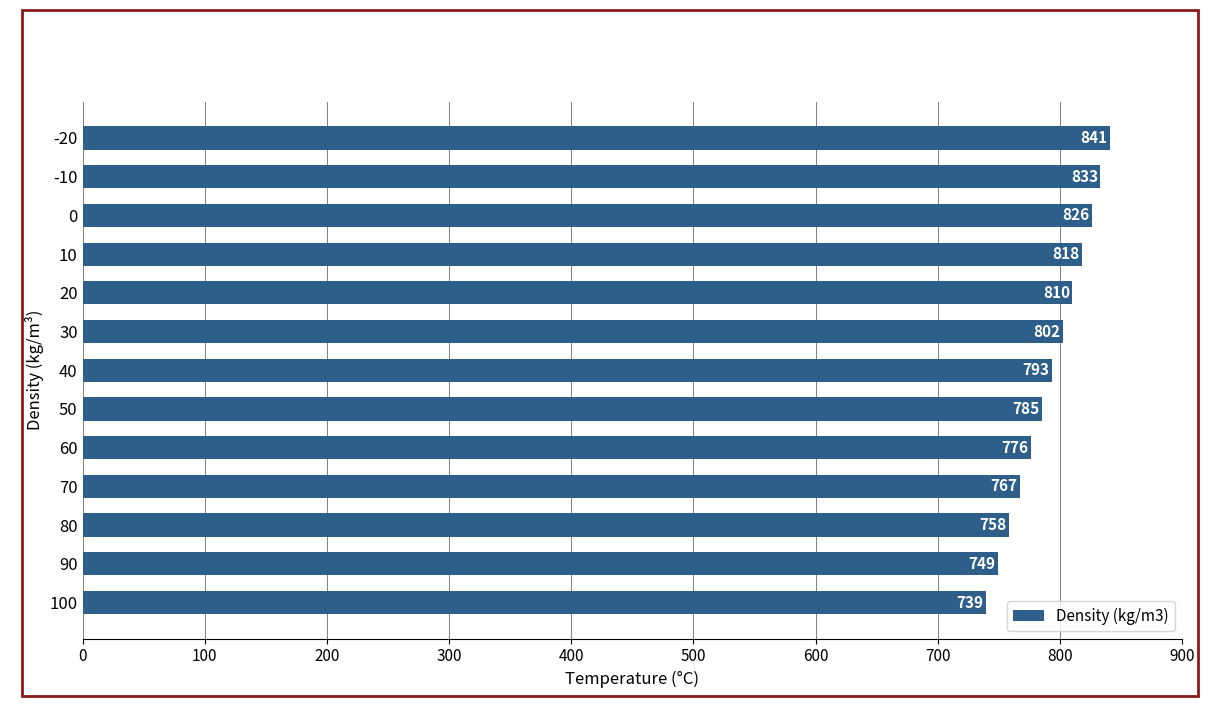

Reading top to bottom, transcribe all the data shown in this chart.

-20=841	-10=833	0=826	10=818	20=810	30=802	40=793	50=785	60=776	70=767	80=758	90=749	100=739